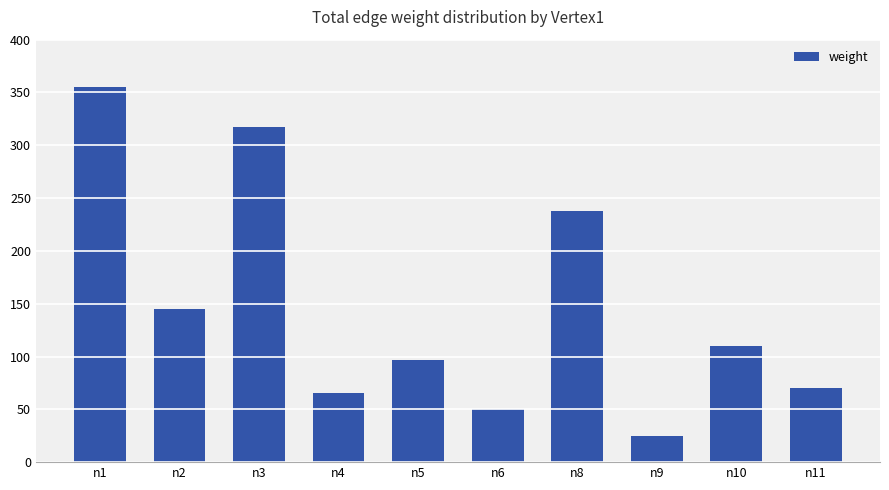

Rank the categories by value from lowest to highest.

n9, n6, n4, n11, n5, n10, n2, n8, n3, n1